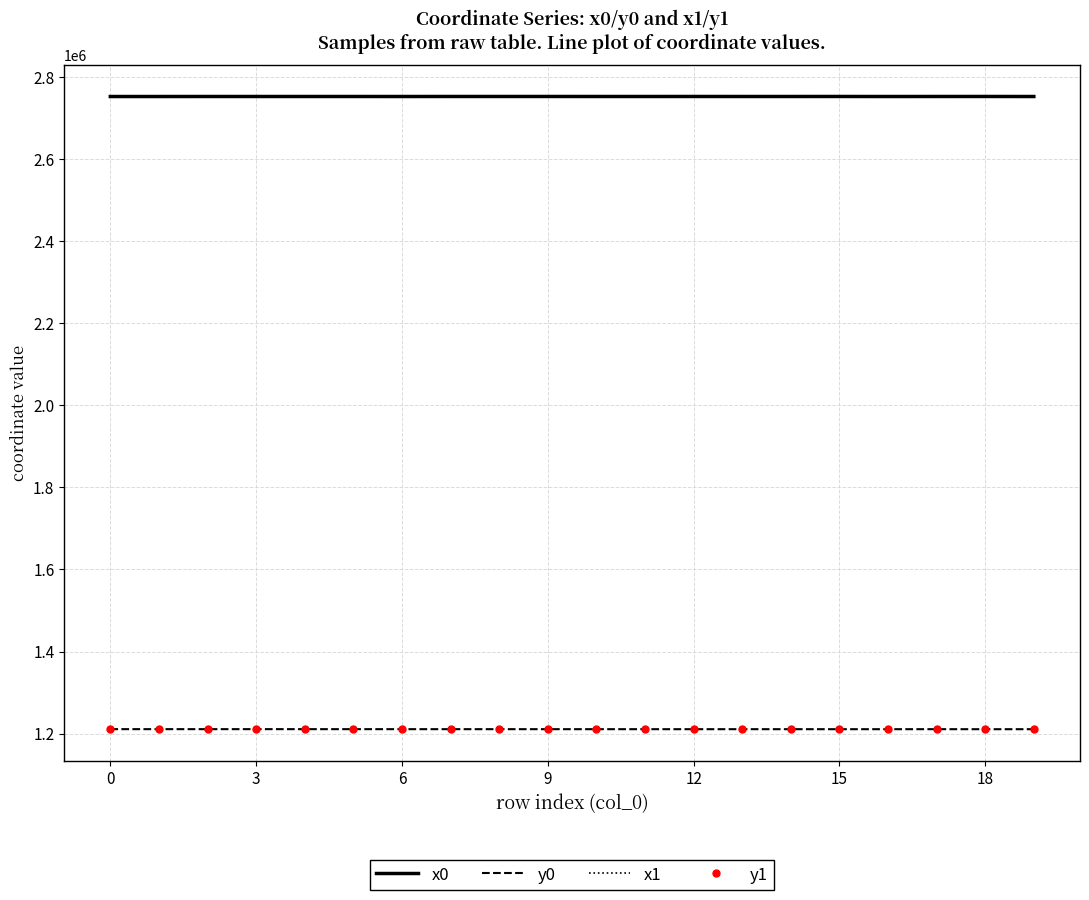

What is the minimum value for y0?

1210577.1